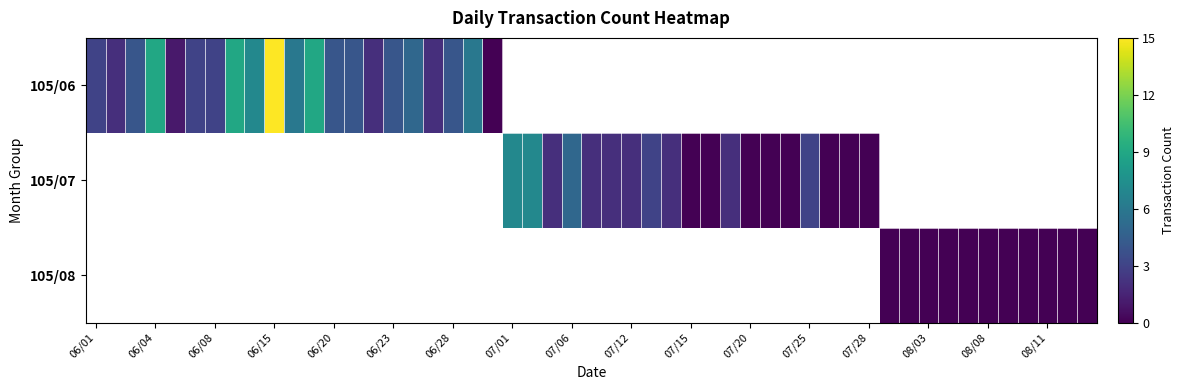

Which series has the largest range (max minus min)?

105/06